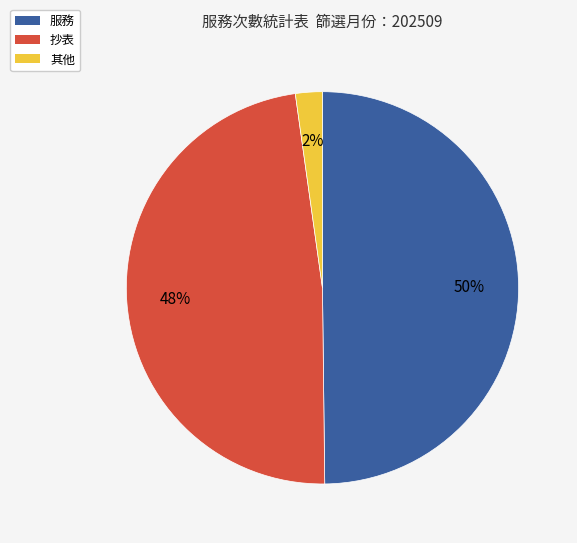

To the nearest percent, what portion does 其他 represent?

2%